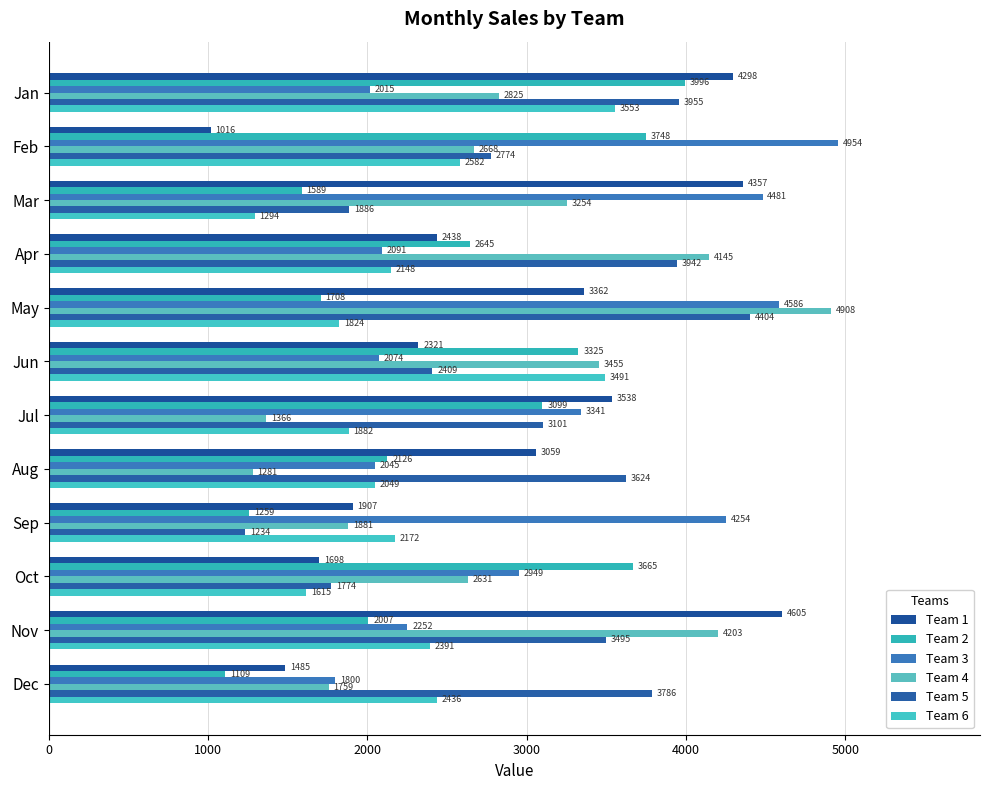

What is the difference between the maximum and minimum values in the Team 4 series?

3627